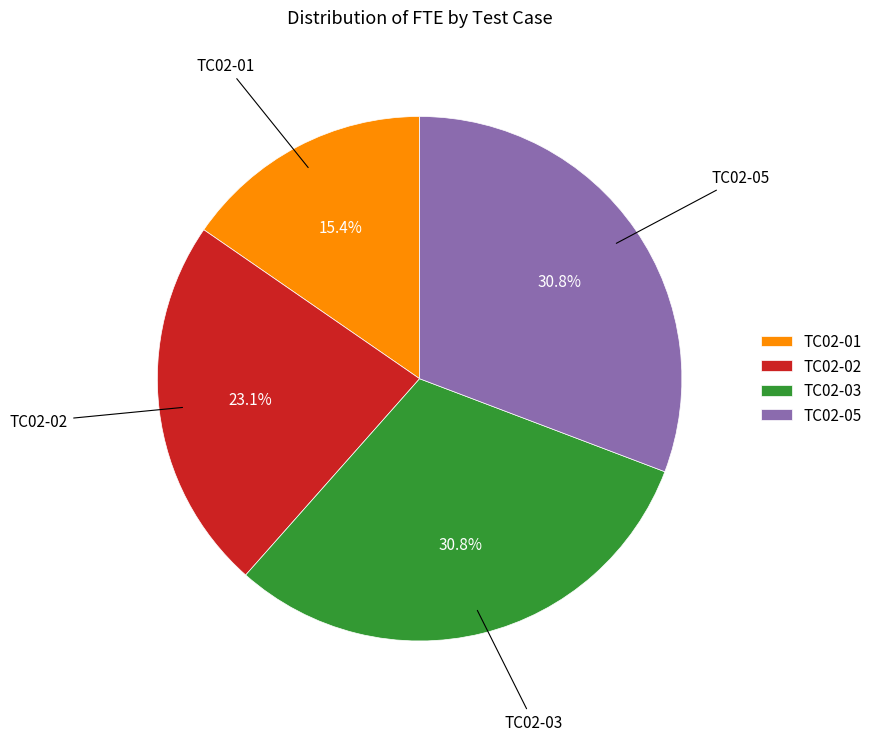

To the nearest percent, what portion does TC02-01 represent?

15%